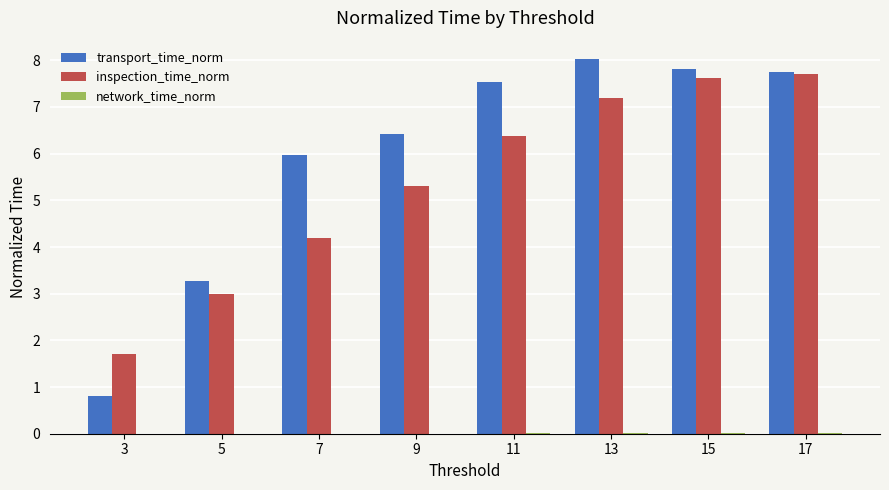

Which series has the largest total across all categories?

transport_time_norm